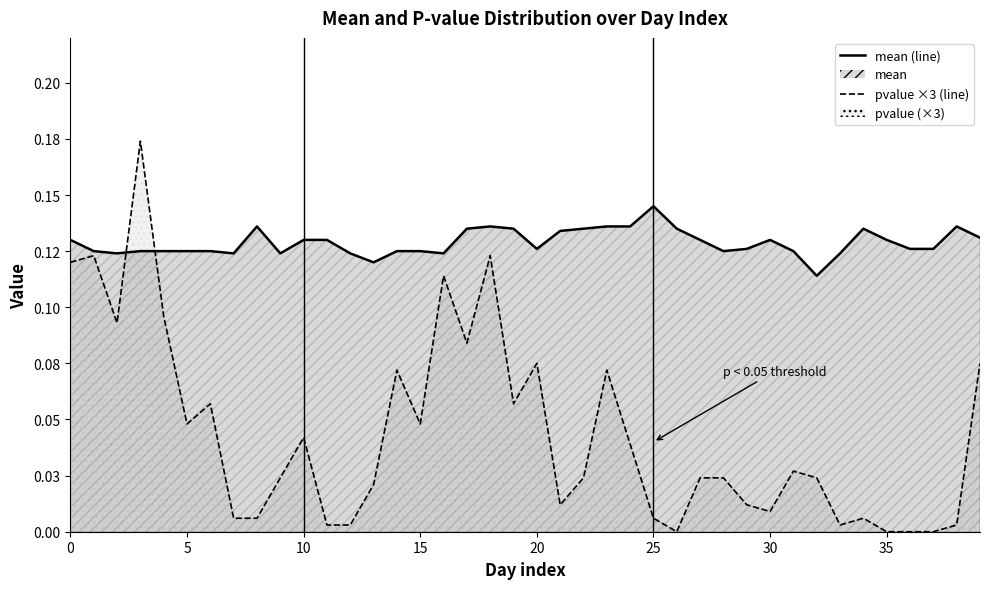

True or false: pvalue (×3) has more than 0 interior local peaks.

True